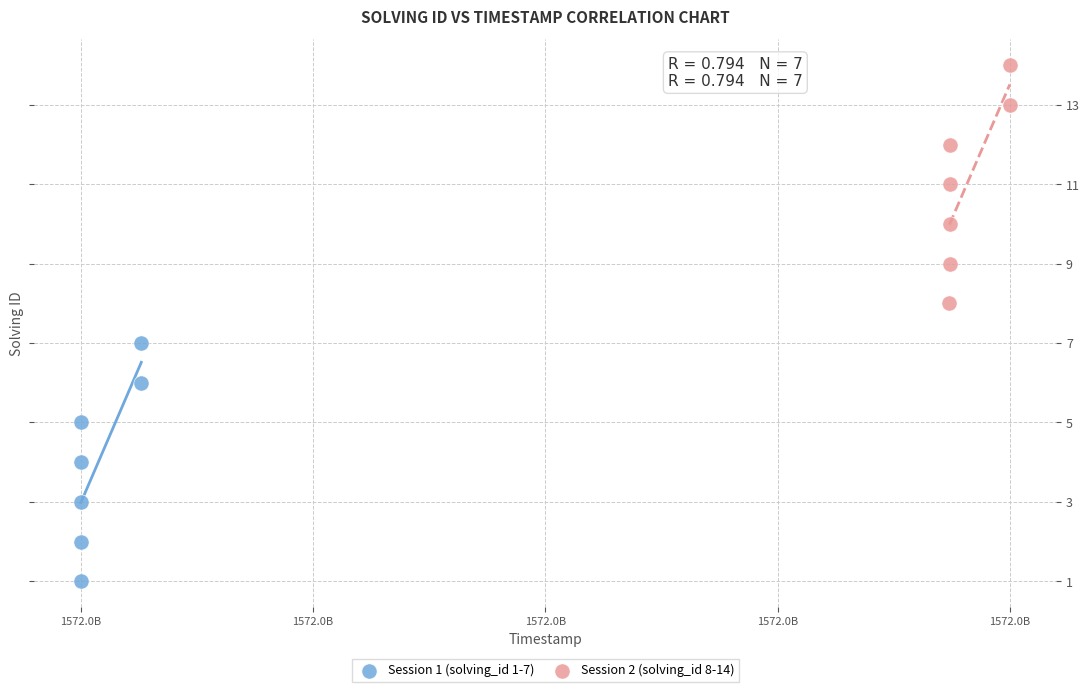

What are all the series names shown in the legend?

Session 1 (solving_id 1-7), Session 2 (solving_id 8-14)